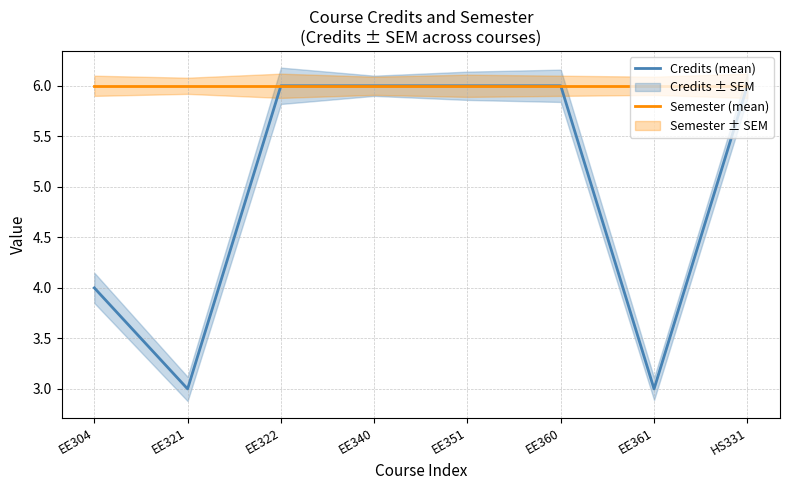

True or false: Credits (mean) and Semester (mean) intersect in this chart.

False